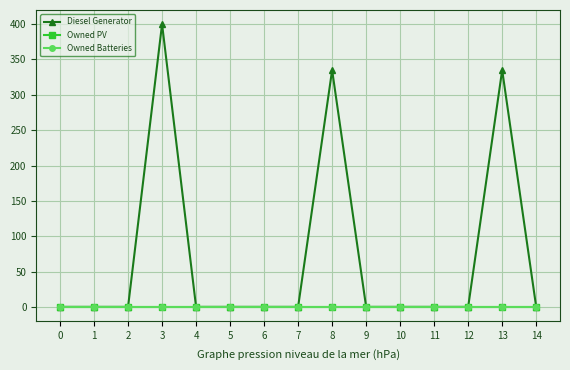

Is this an area chart (filled region under the line)?

No